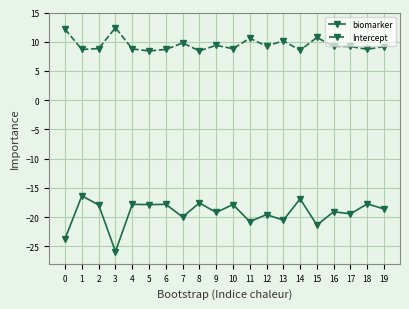

True or false: Intercept and biomarker cross at least once.

False